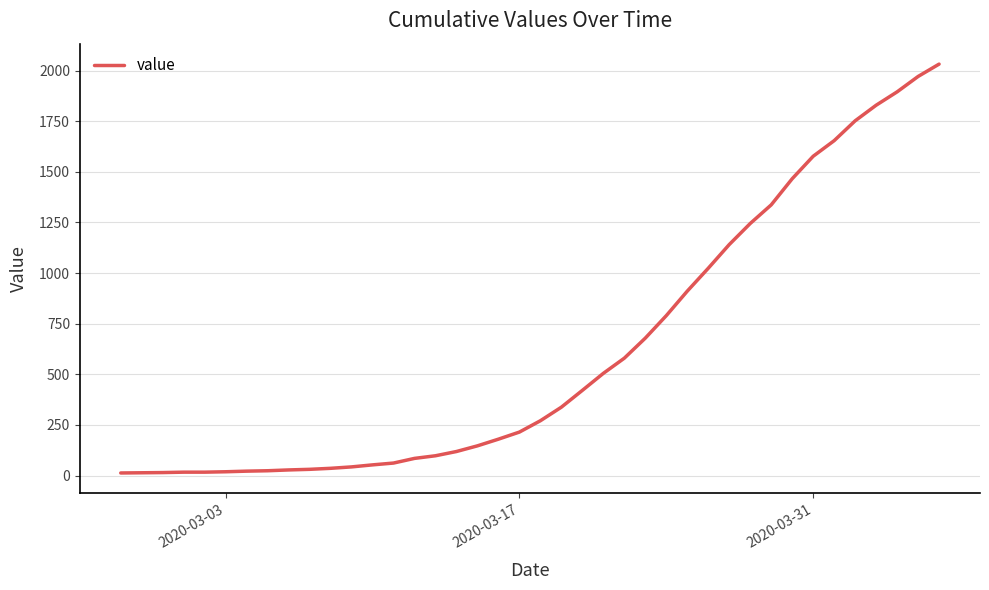

What is the greatest value displayed?

2032